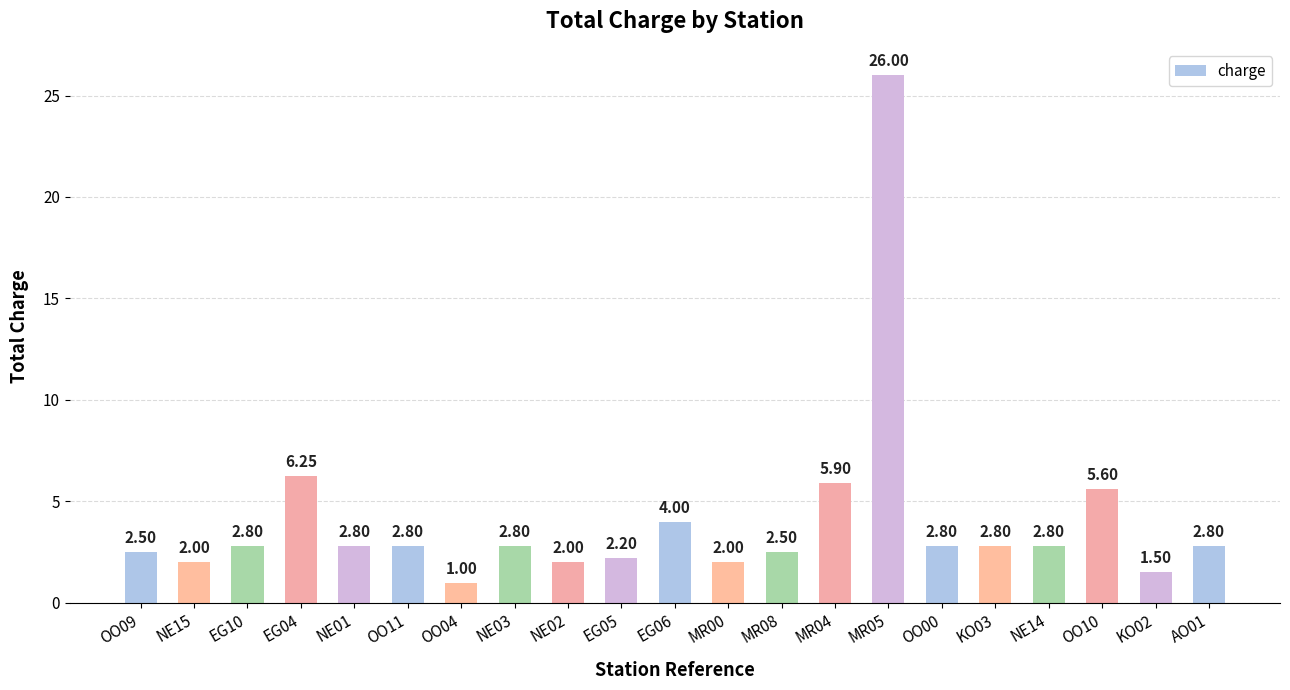

How many values are below 2?

2